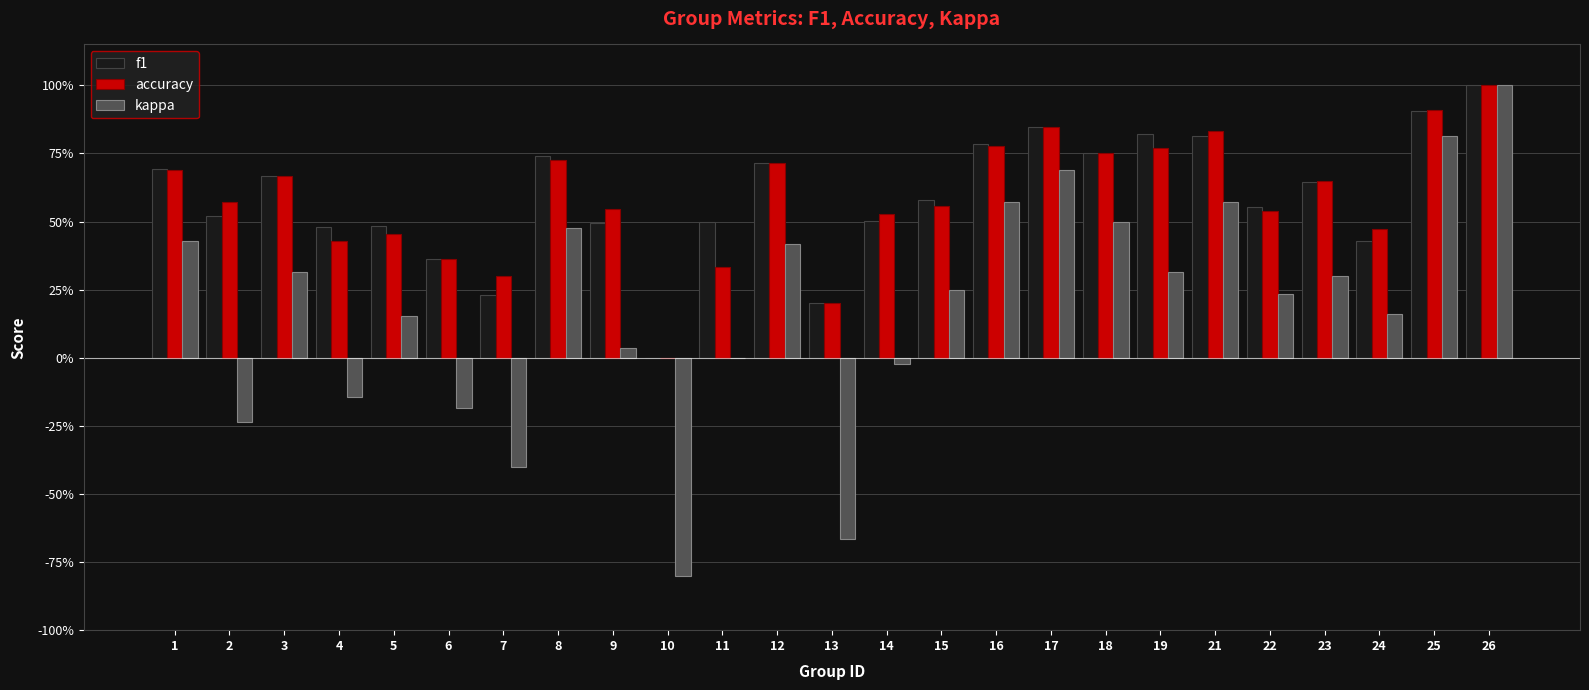

Reading left to right, extract all data points from this chart.

f1: 1=0.7	2=0.5	3=0.7	4=0.5	5=0.5	6=0.4	7=0.2	8=0.7	9=0.5	10=0.0	11=0.5	12=0.7	13=0.2	14=0.5	15=0.6	16=0.8	17=0.8	18=0.8	19=0.8	21=0.8	22=0.6	23=0.6	24=0.4	25=0.9	26=1.0
accuracy: 1=0.7	2=0.6	3=0.7	4=0.4	5=0.5	6=0.4	7=0.3	8=0.7	9=0.5	10=0.0	11=0.3	12=0.7	13=0.2	14=0.5	15=0.6	16=0.8	17=0.8	18=0.8	19=0.8	21=0.8	22=0.5	23=0.6	24=0.5	25=0.9	26=1.0
kappa: 1=0.4	2=-0.2	3=0.3	4=-0.1	5=0.2	6=-0.2	7=-0.4	8=0.5	9=0.0	10=-0.8	11=0.0	12=0.4	13=-0.7	14=-0.0	15=0.2	16=0.6	17=0.7	18=0.5	19=0.3	21=0.6	22=0.2	23=0.3	24=0.2	25=0.8	26=1.0